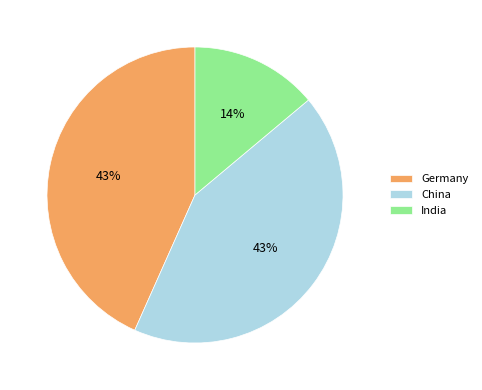

Does India account for over 50% of the chart?

No